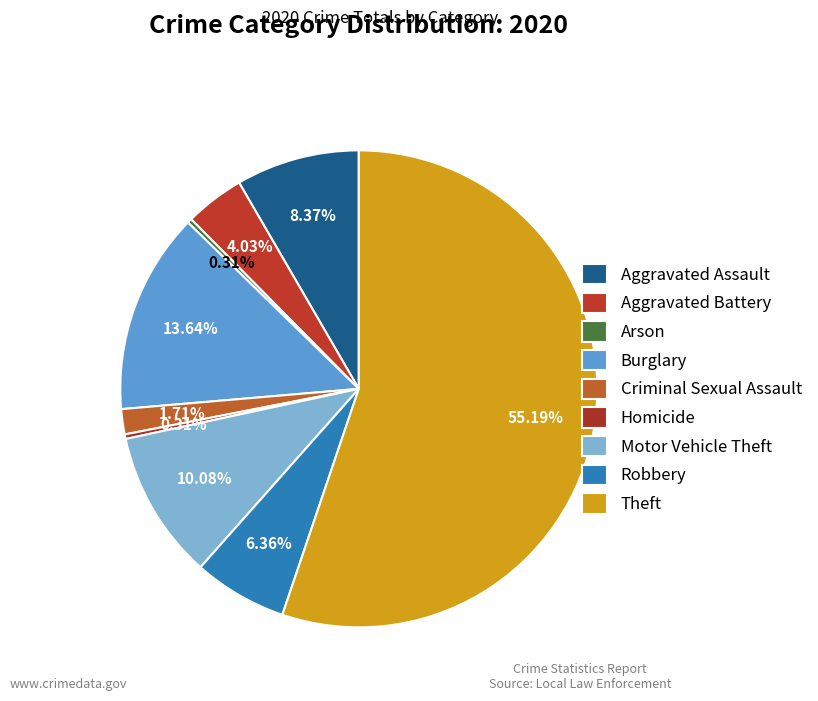

What percentage is the Theft slice, to the nearest percent?

55%